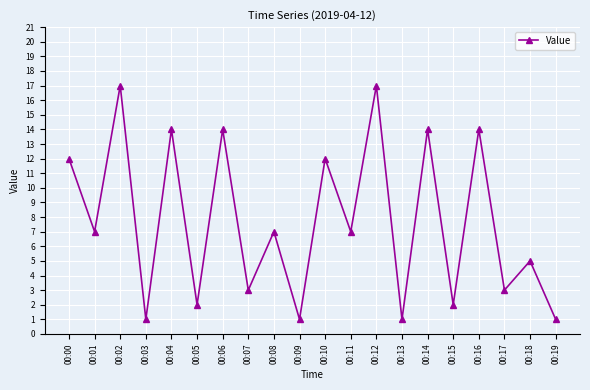

Count the number of data series in this chart.

1